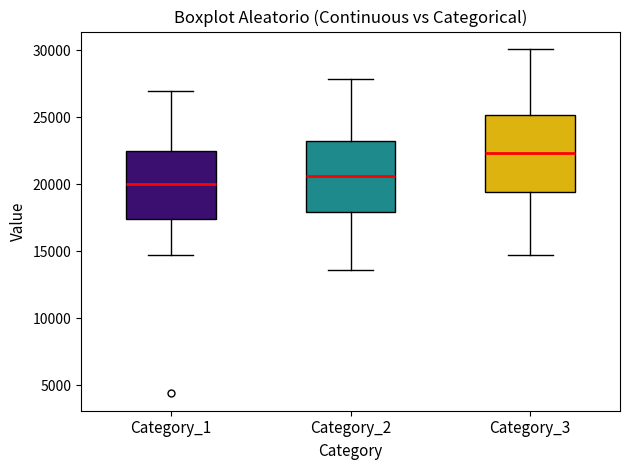

Which box has the lowest median line?

Category_1